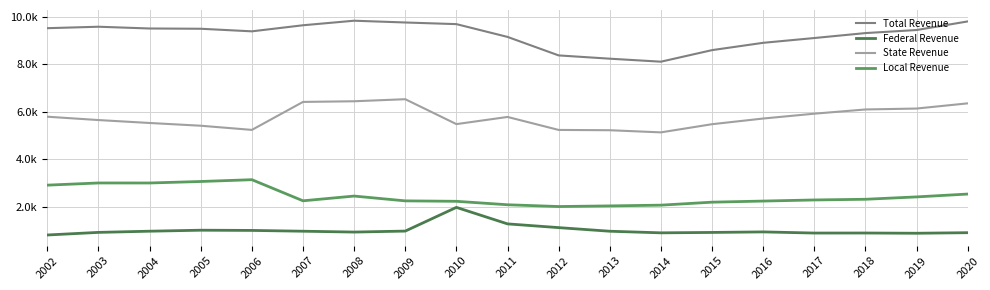

At which label is Federal Revenue closest to 1395?

2011